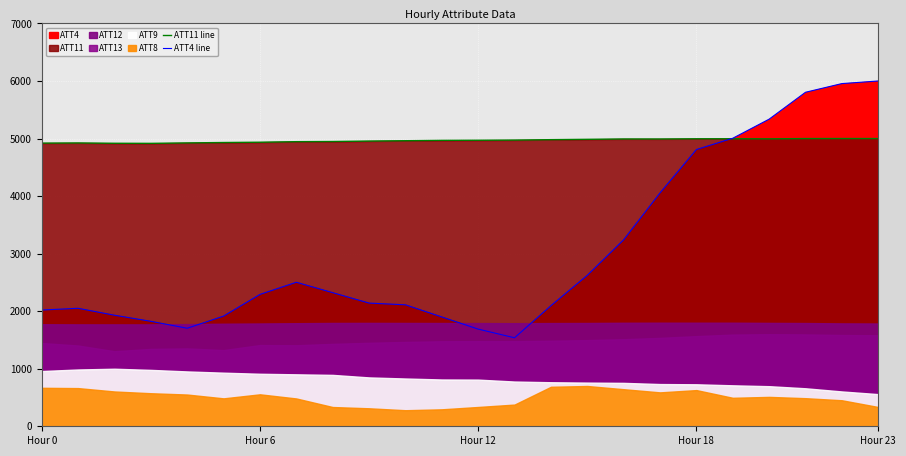

What is the average value of the ATT11 line series?

4963.8